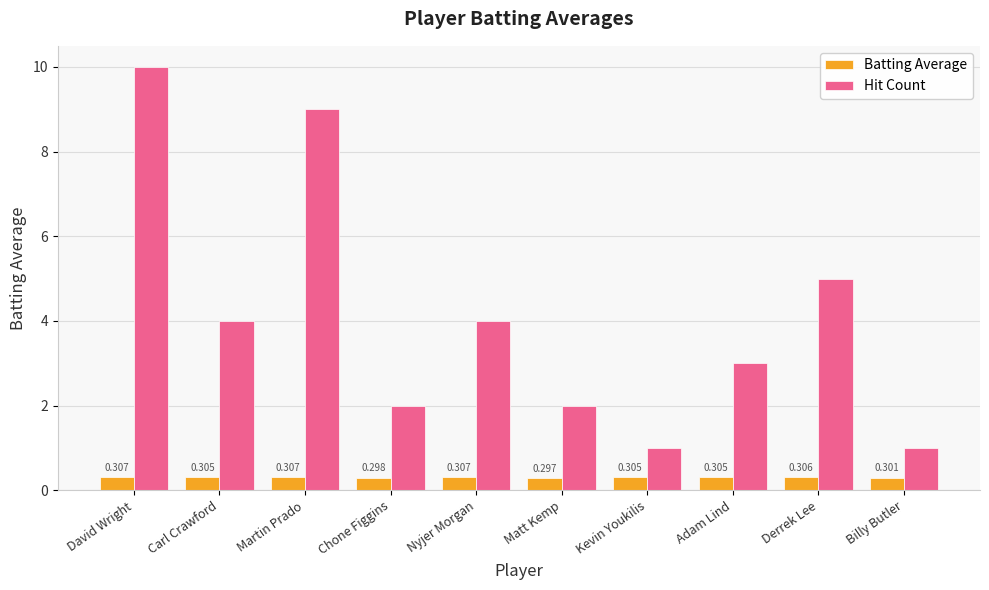

What is the highest value of the Hit Count series?

10.0